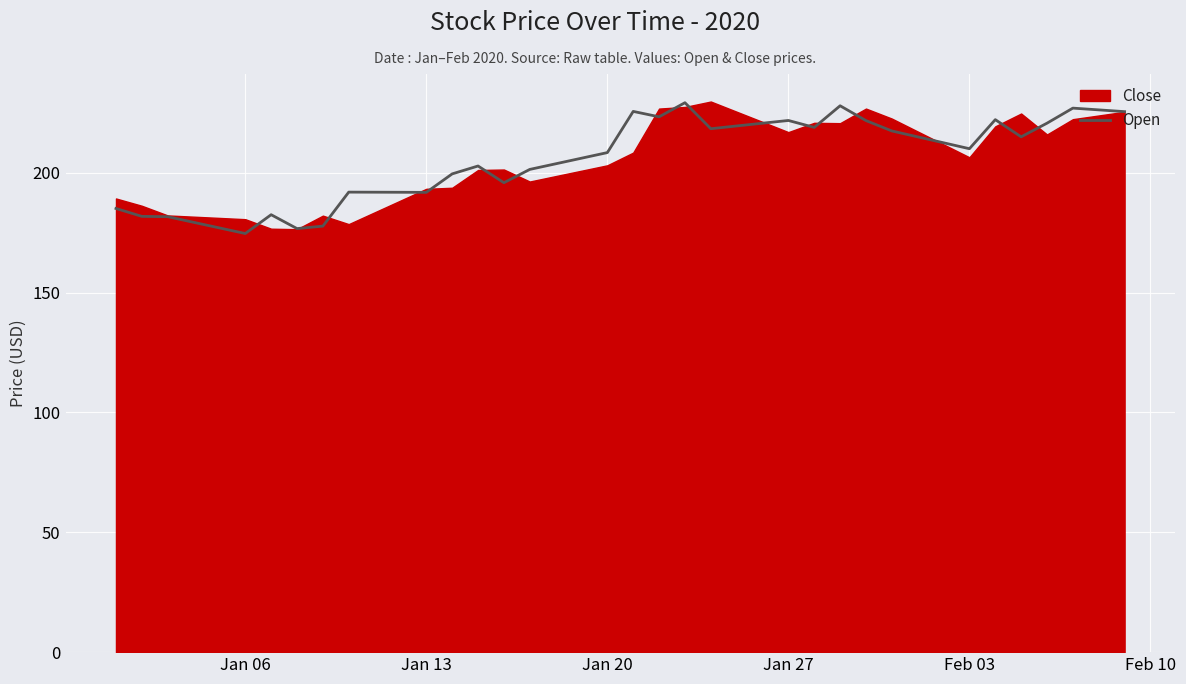

The value of Open at Feb 03 is 366.3. True or false?

False